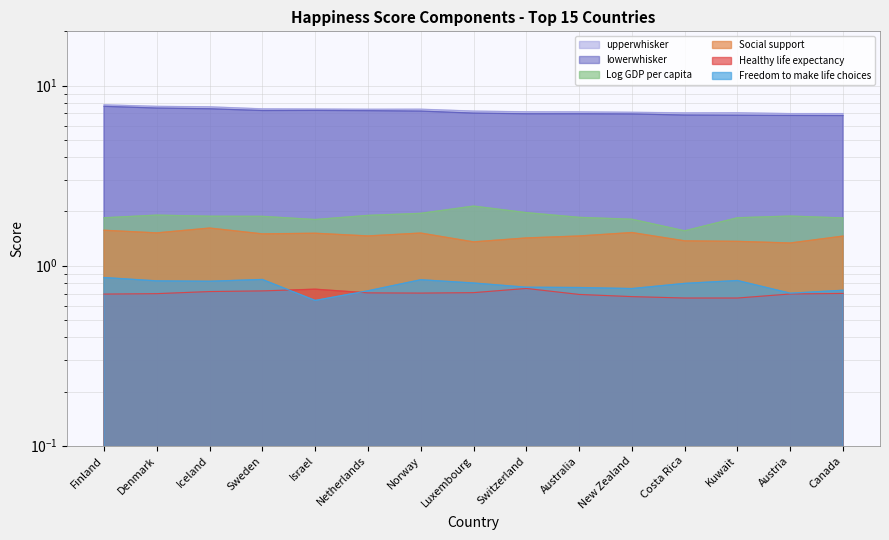

Which series has the largest range (max minus min)?

lowerwhisker